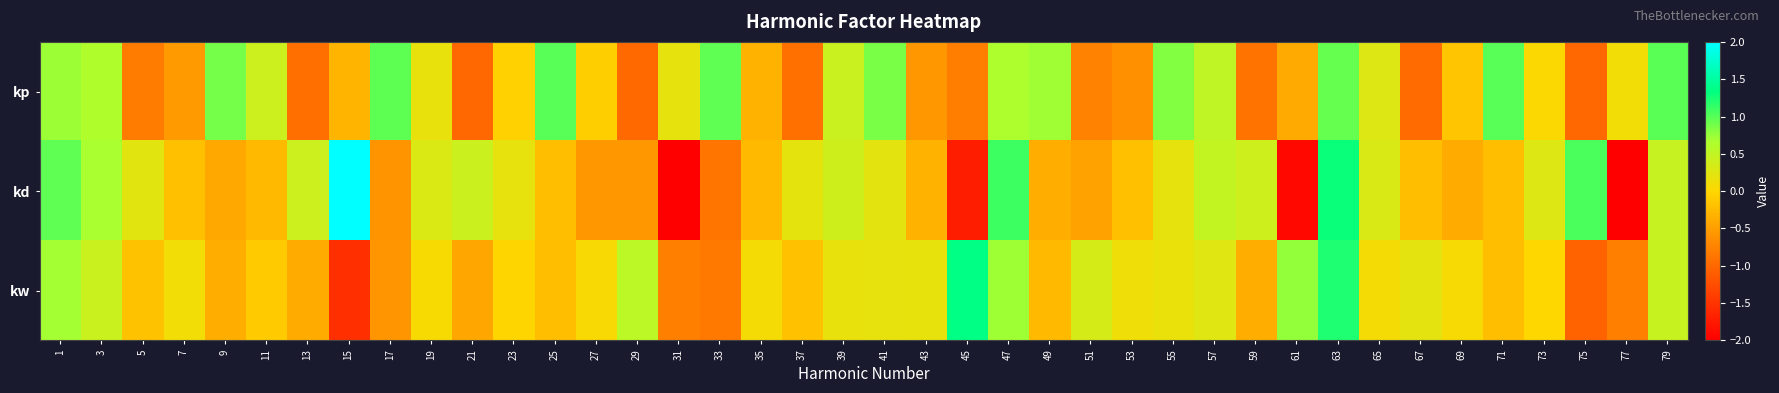

Which category has the lowest value across all series?

77